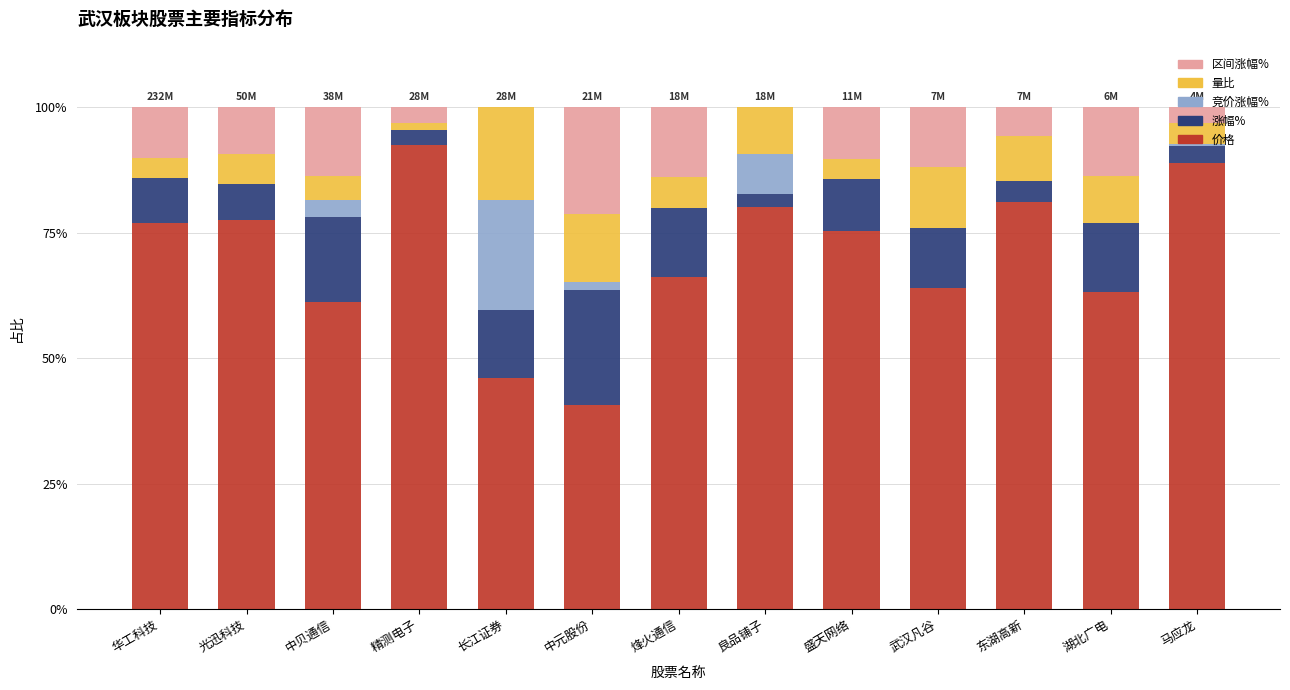

What are all the series names shown in the legend?

区间涨幅%, 量比, 竞价涨幅%, 涨幅%, 价格